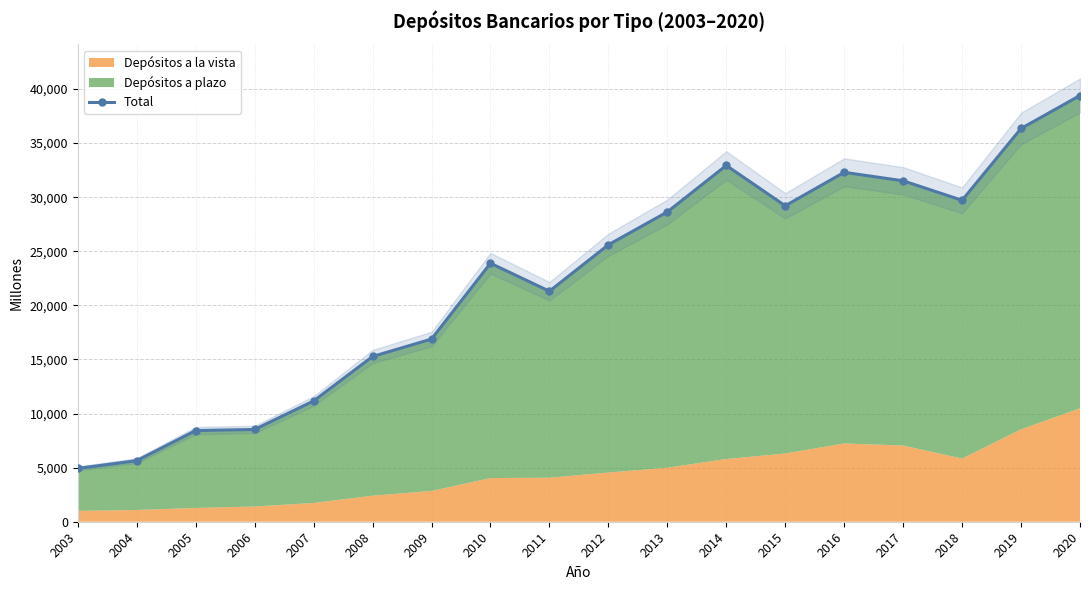

How many lines are shown in the chart?

1